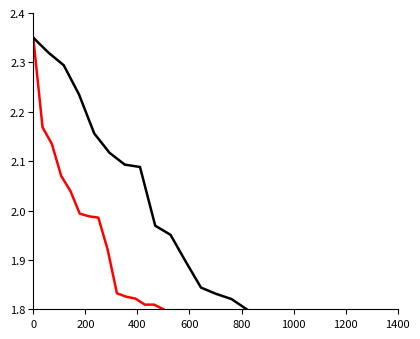

What is the difference between the second highest and second lowest values in the TotDist series?

0.5